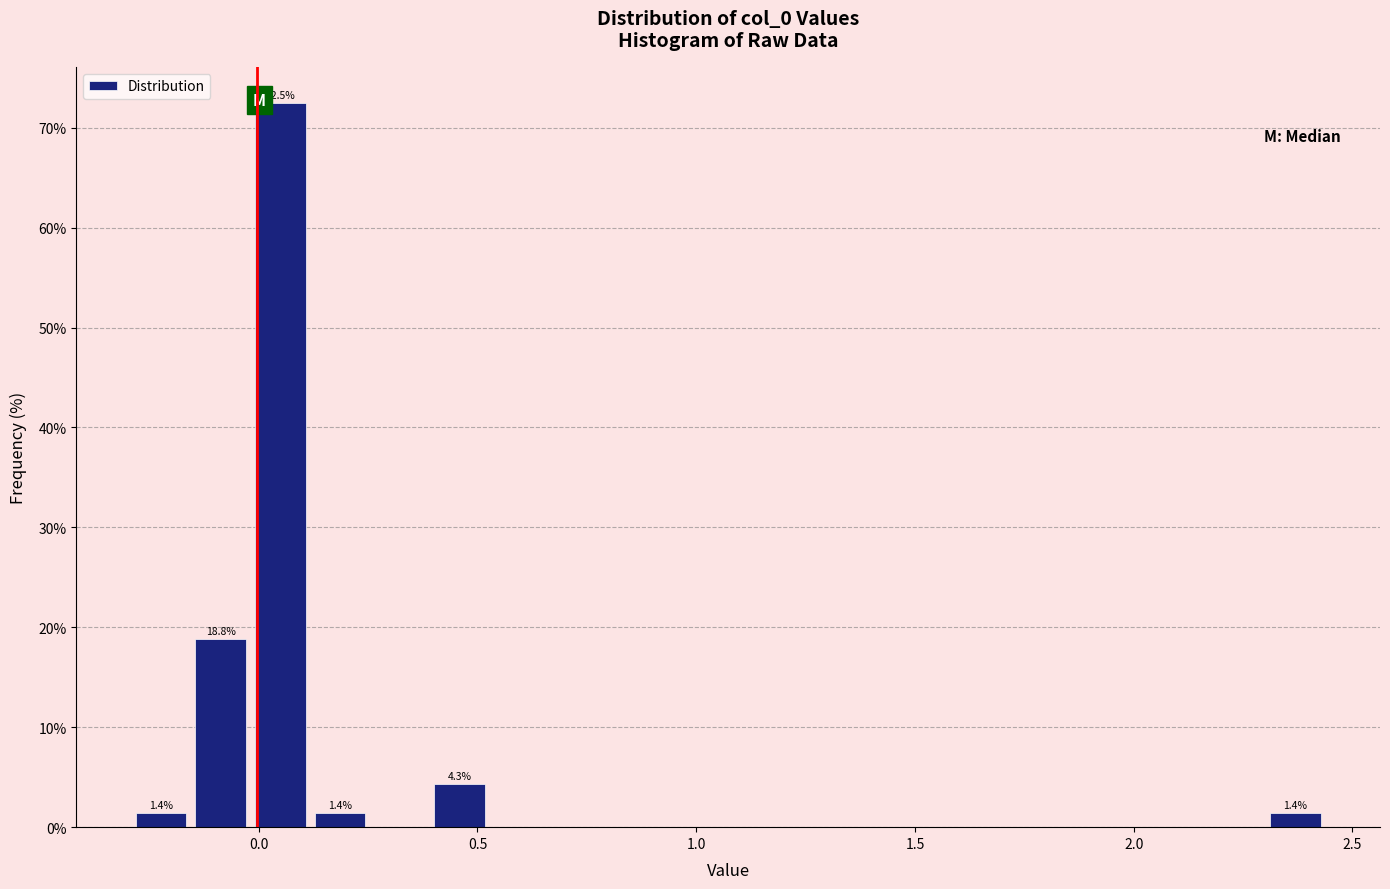

Read against the x-axis, roughly where is the centre of the tallest bar?

0.05